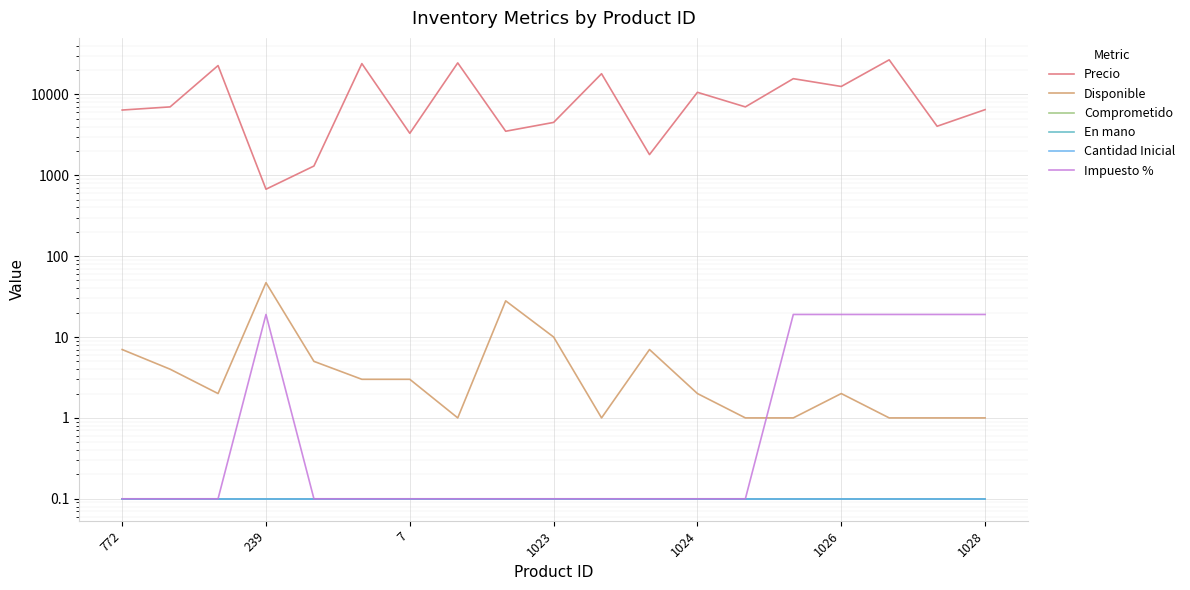

Between 9 and 16, which series saw the biggest shift?

Precio